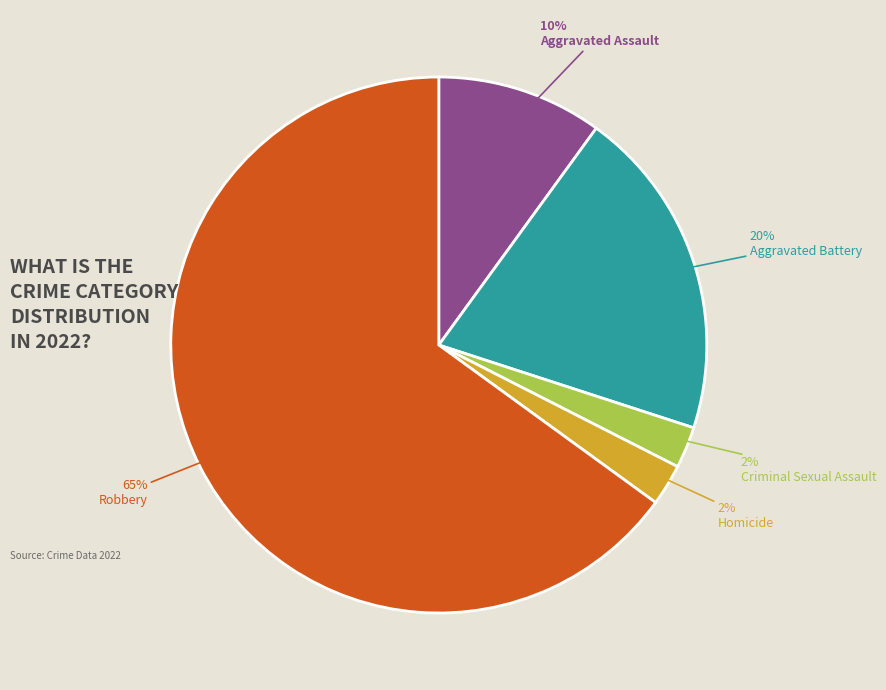

To the nearest percent, what is the average slice percentage?

20%